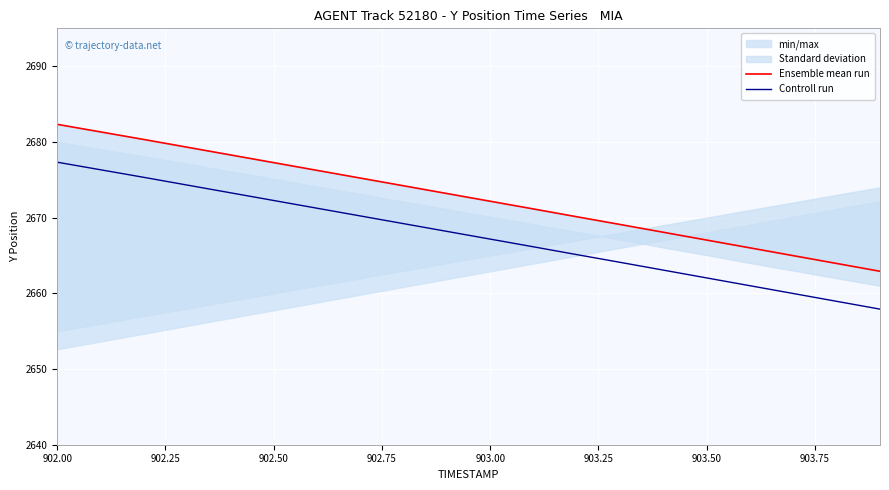

What is the maximum value for Controll run?

2677.3